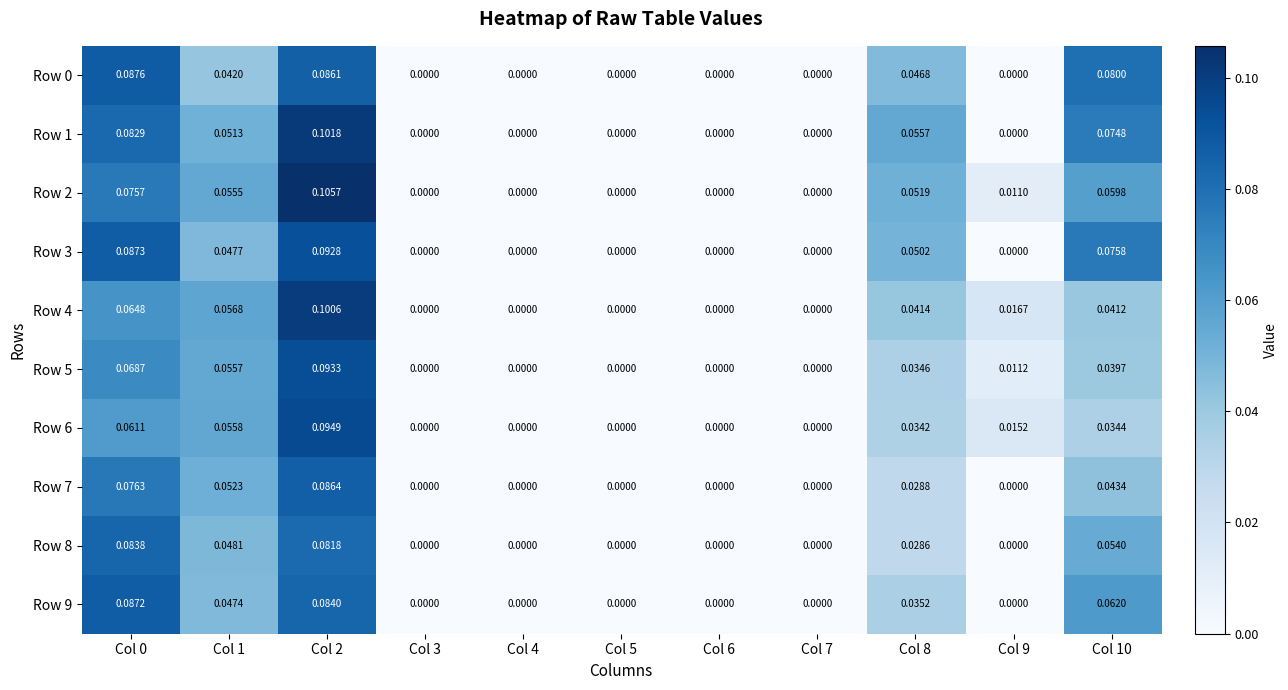

Is the value of Row 0 at Col 5 greater than the value of Row 3 at Col 2?

No